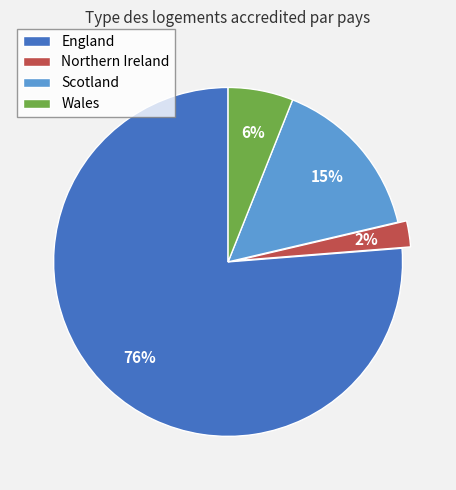

To the nearest percent, what is the average slice percentage?

25%